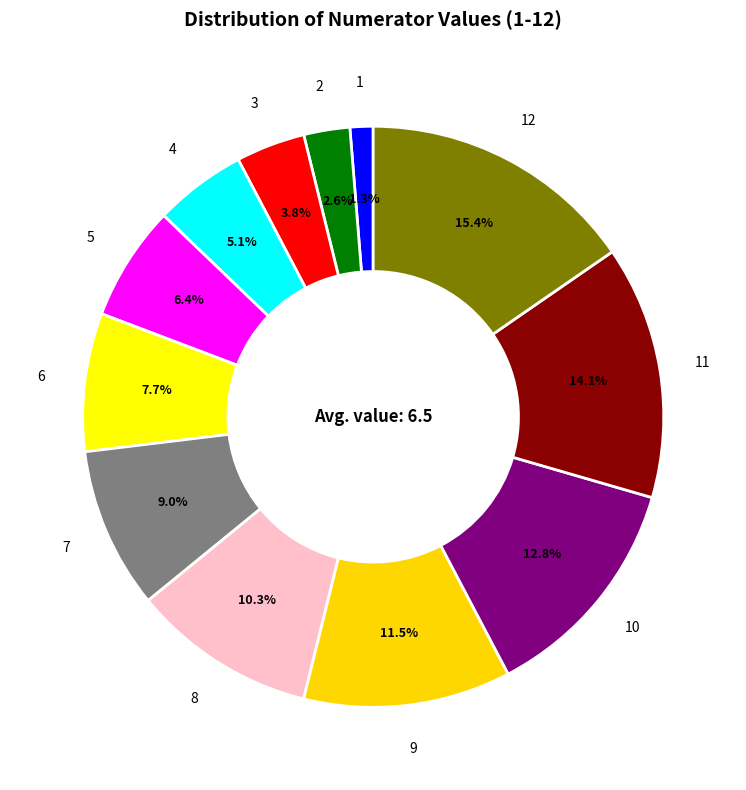

Which category has the biggest portion of the pie?

12